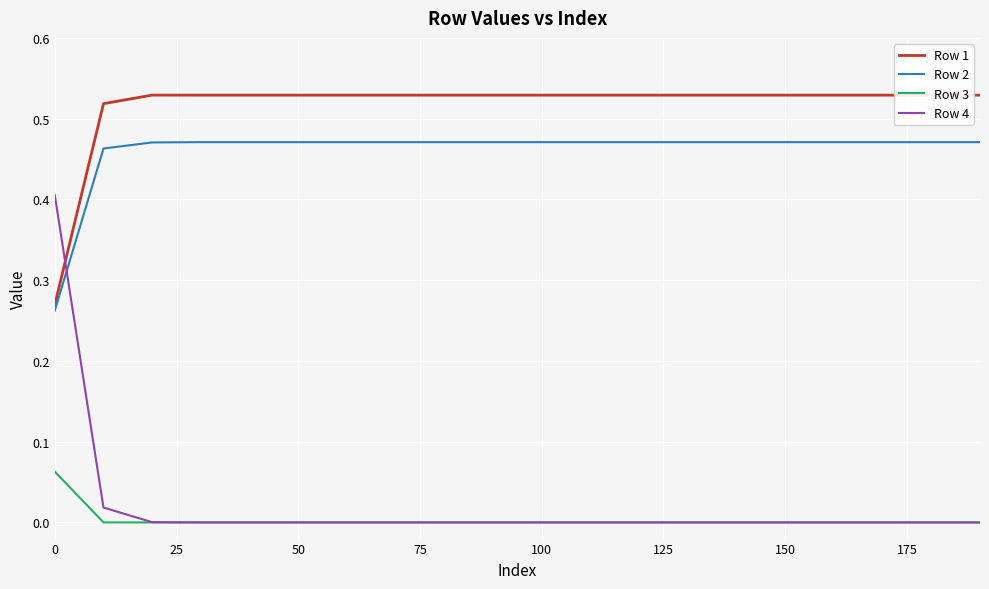

Count the Row 1 values in the range 0 to 1.

20